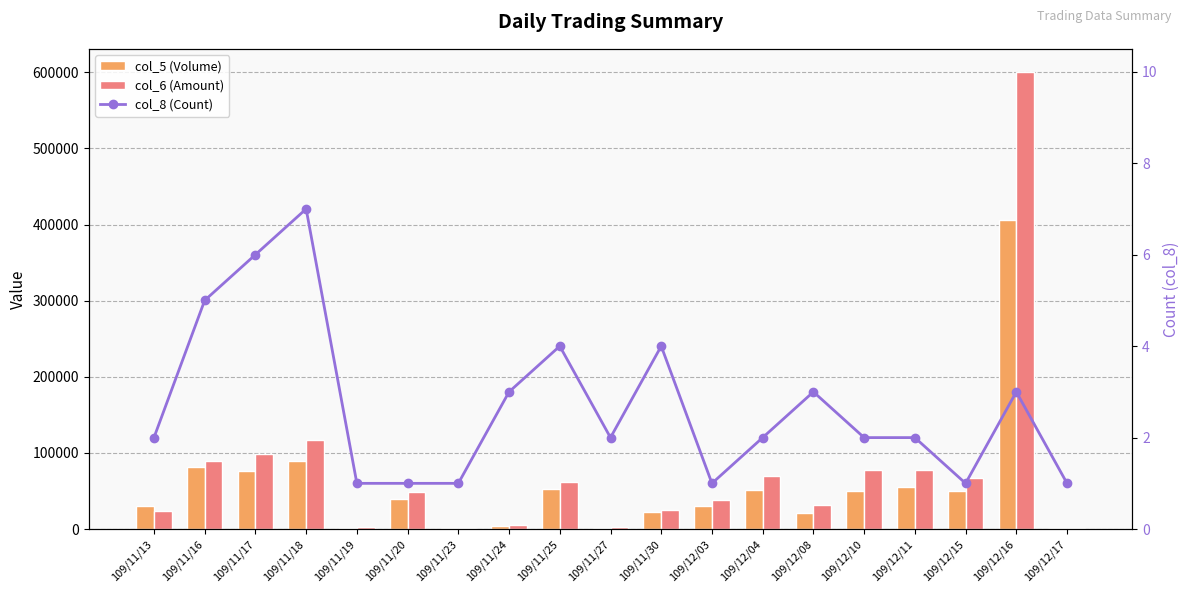

Rank the series at 109/12/15 from lowest to highest value.

col_8 (Count), col_5 (Volume), col_6 (Amount)